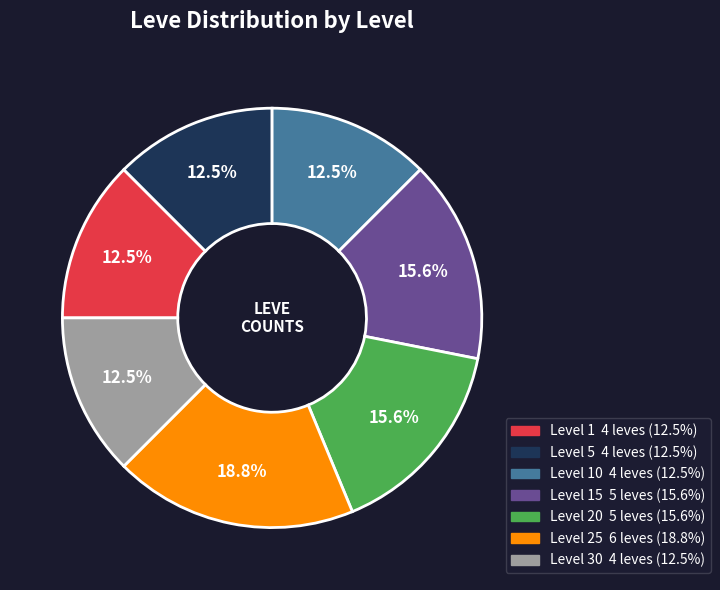

Is there any slice that represents more than half of the pie?

No